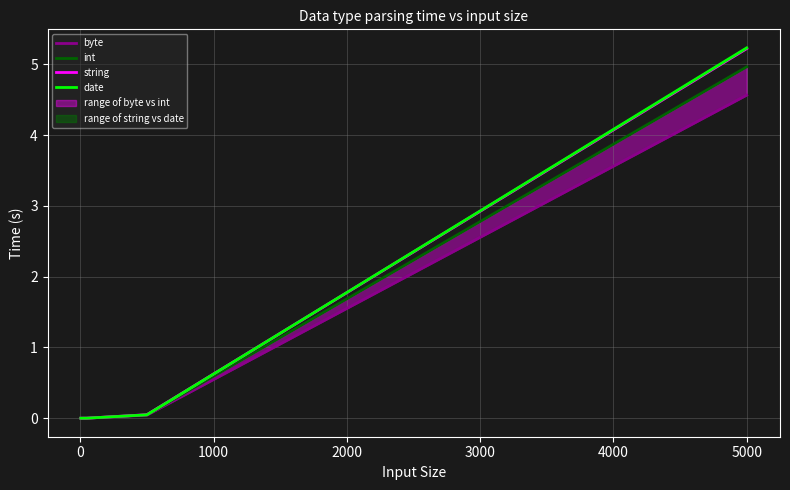

Between −1000 and 2000, which is larger?

2000